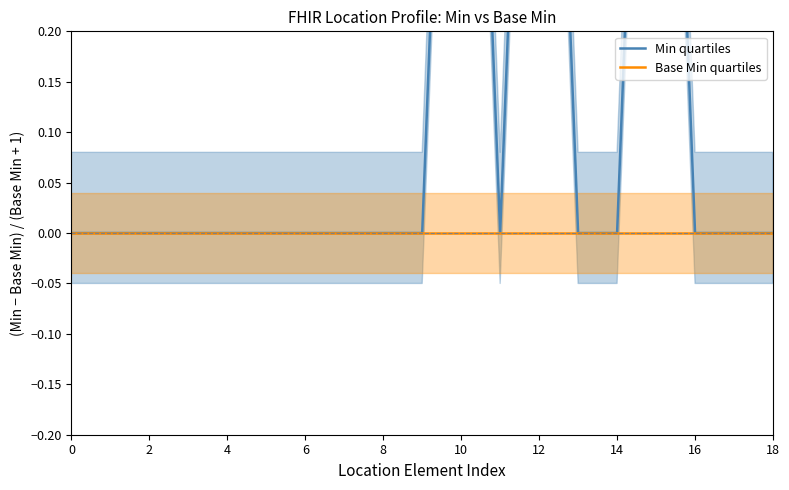

Does the chart have visible grid lines?

No